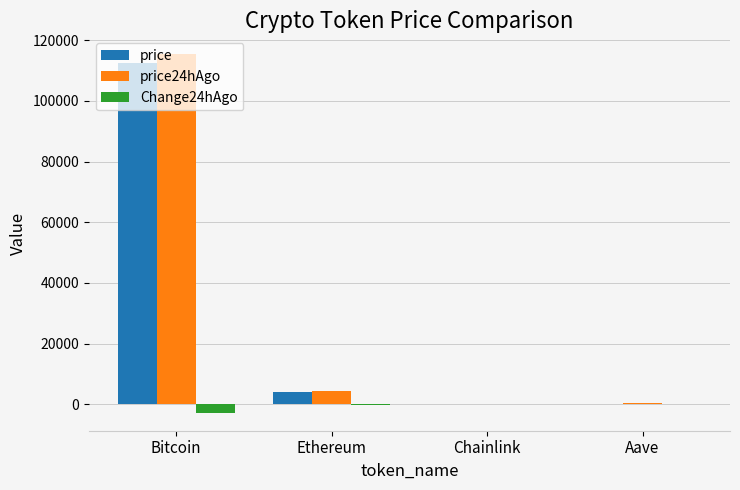

At which label is price24hAgo closest to 57700?

Ethereum